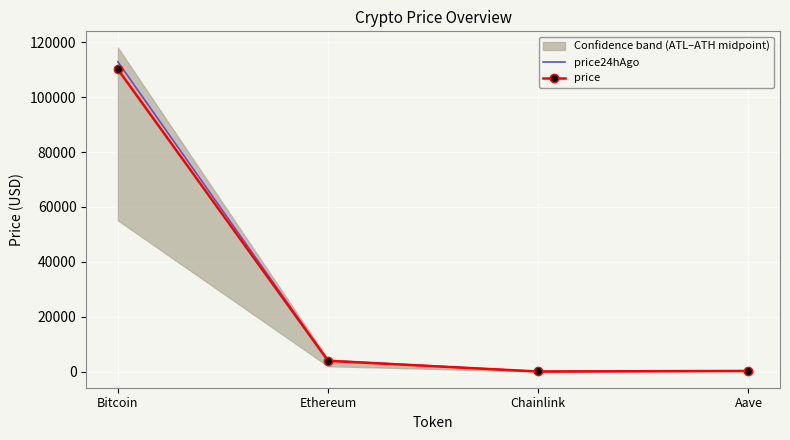

What is the label of the 3rd point from the left?

Chainlink